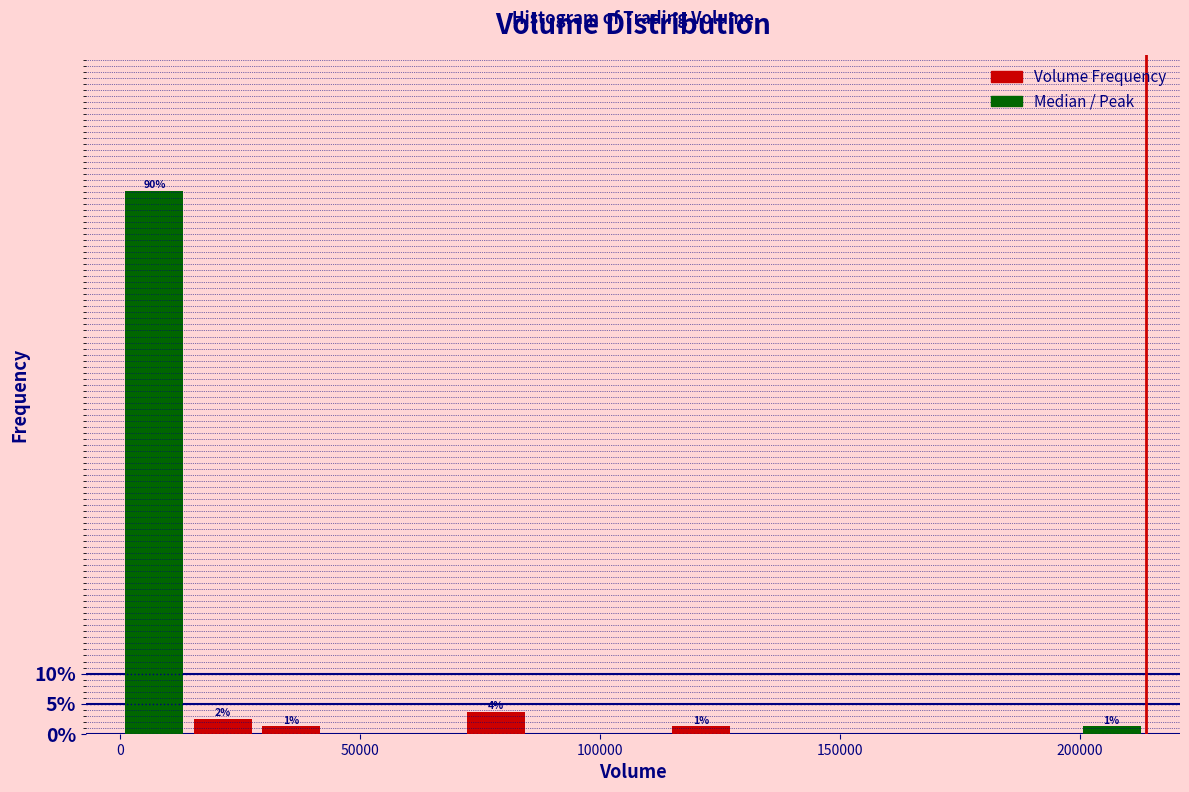

Around what value on the x-axis is the tallest bar? Give the approximate position of its centre, as read against the axis.

5000